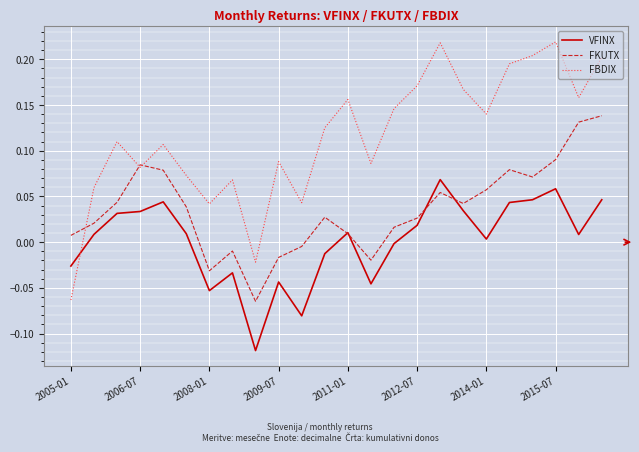

Rank the series by their average value, from lowest to highest.

VFINX, FKUTX, FBDIX